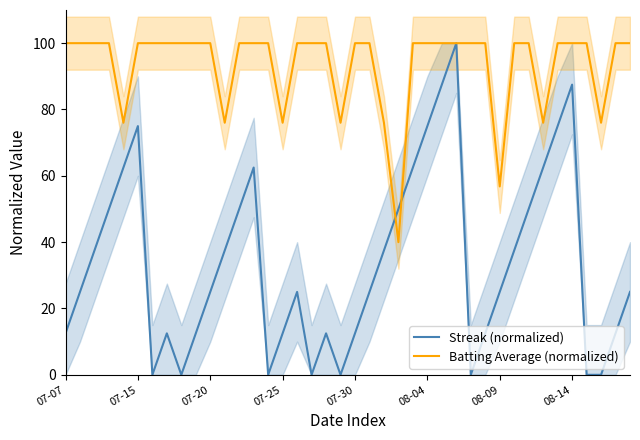

Which series changed the most between 08-09 and 28?

Streak (normalized)